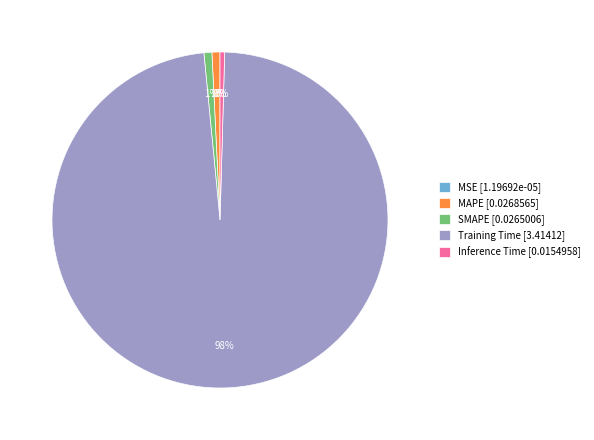

Do Training Time [3.41412] and MAPE [0.0268565] together represent more than half of the pie?

Yes